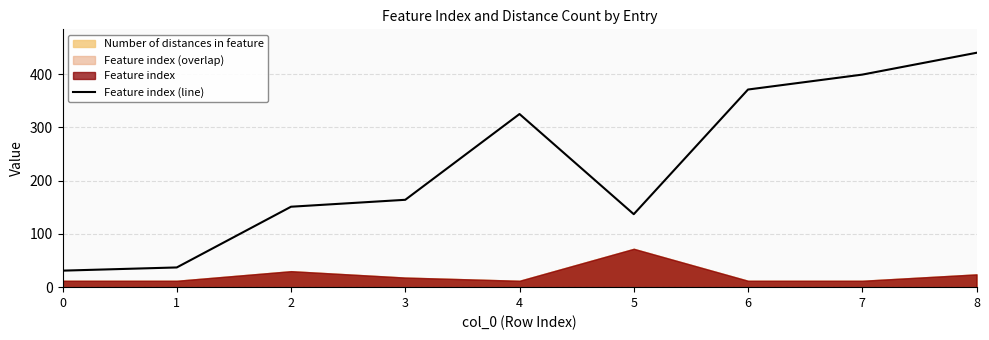

Where is the first local maximum?

4